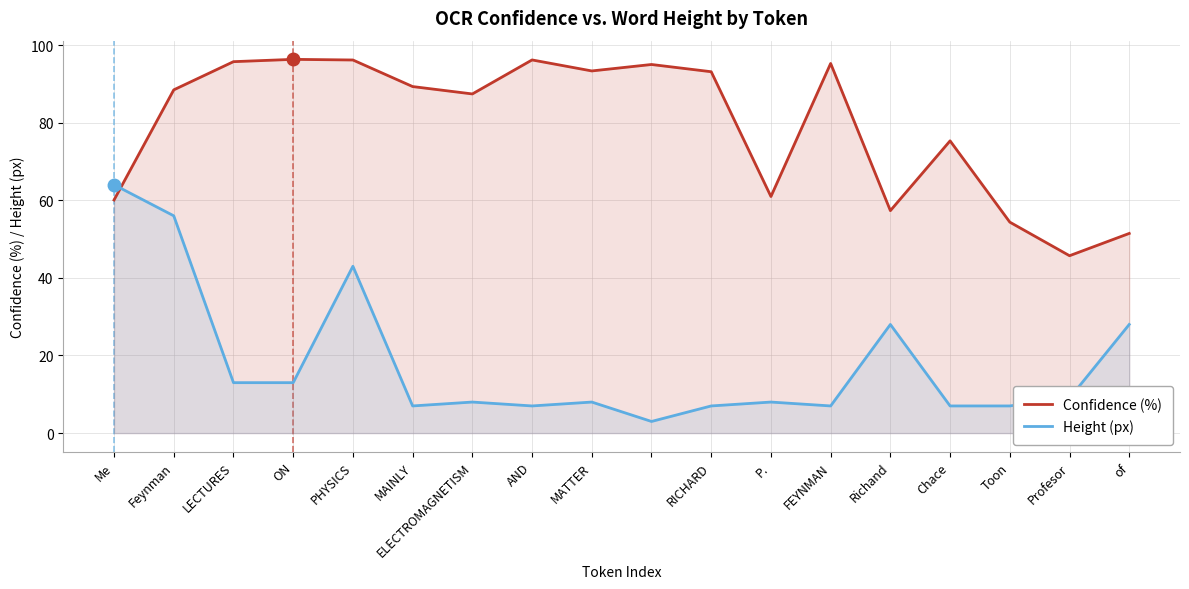

Count the number of data series in this chart.

2